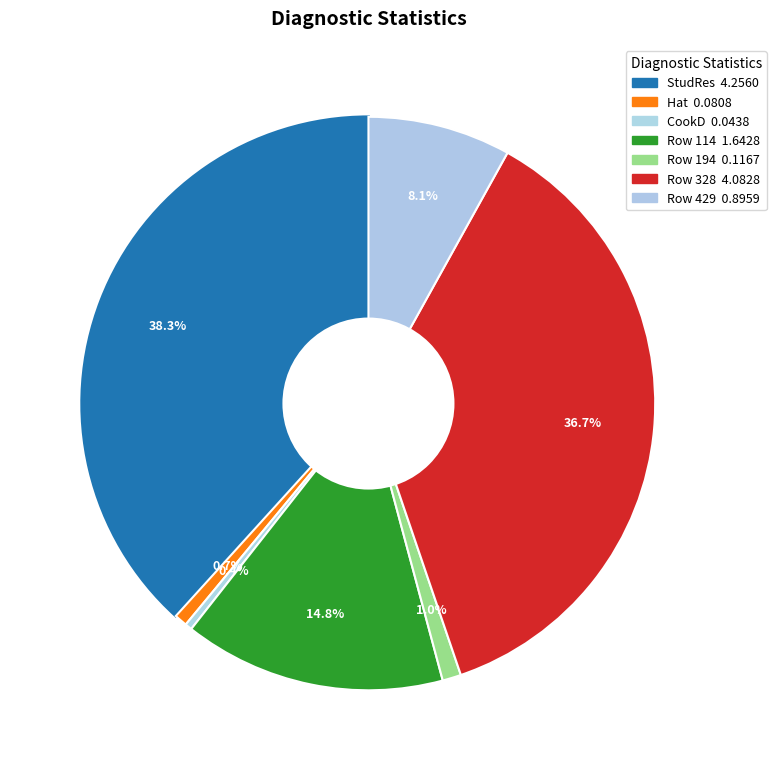

Count the number of slices in the pie.

7